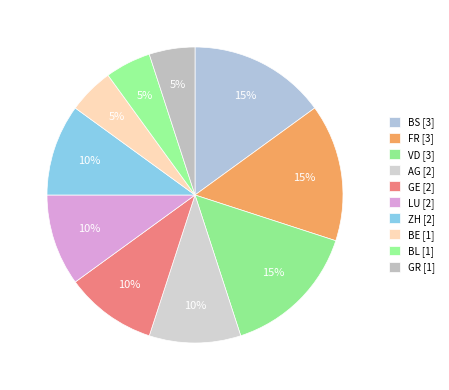

Is AG the majority of the pie?

No